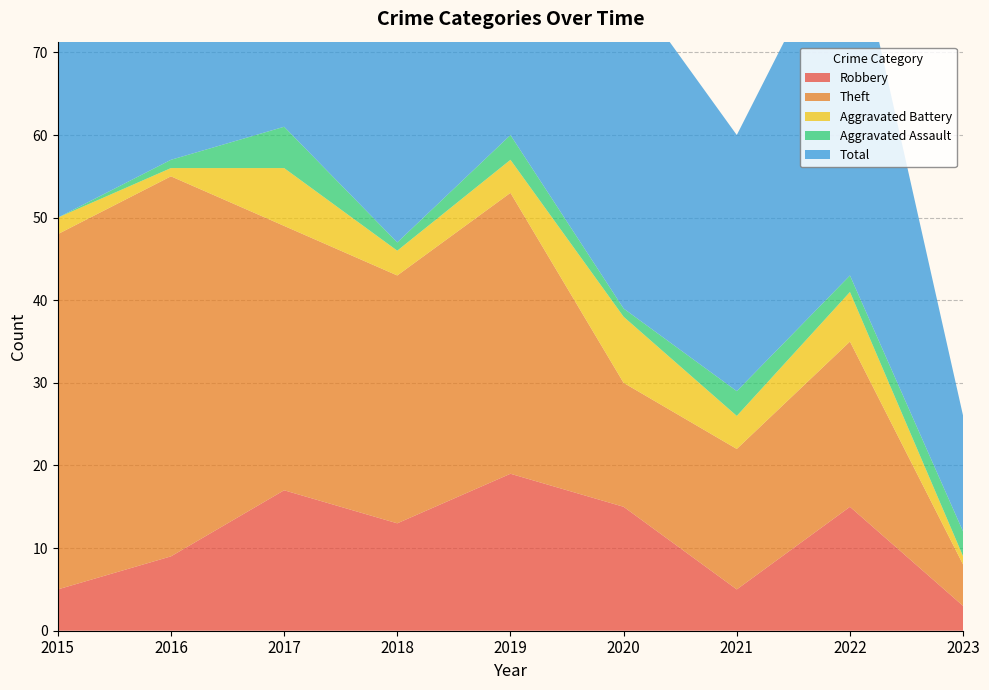

Reading right to left, list all the values displayed in this chart.

Robbery: 3	15	5	15	19	13	17	9	5
Theft: 5	20	17	15	34	30	32	46	43
Aggravated Battery: 1	6	4	8	4	3	7	1	2
Aggravated Assault: 3	2	3	1	3	1	5	1	0
Total: 14	44	31	40	60	48	62	57	51